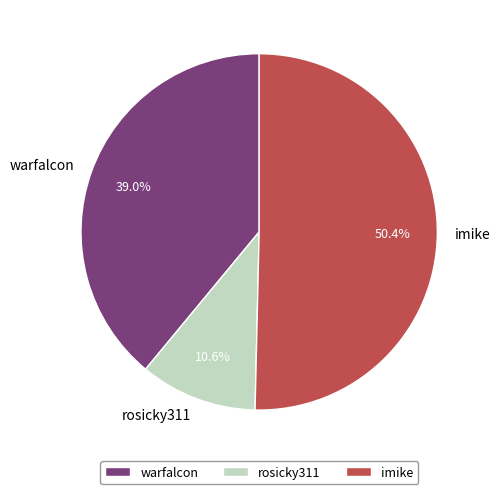

True or false: rosicky311 accounts for 11% of the total.

True